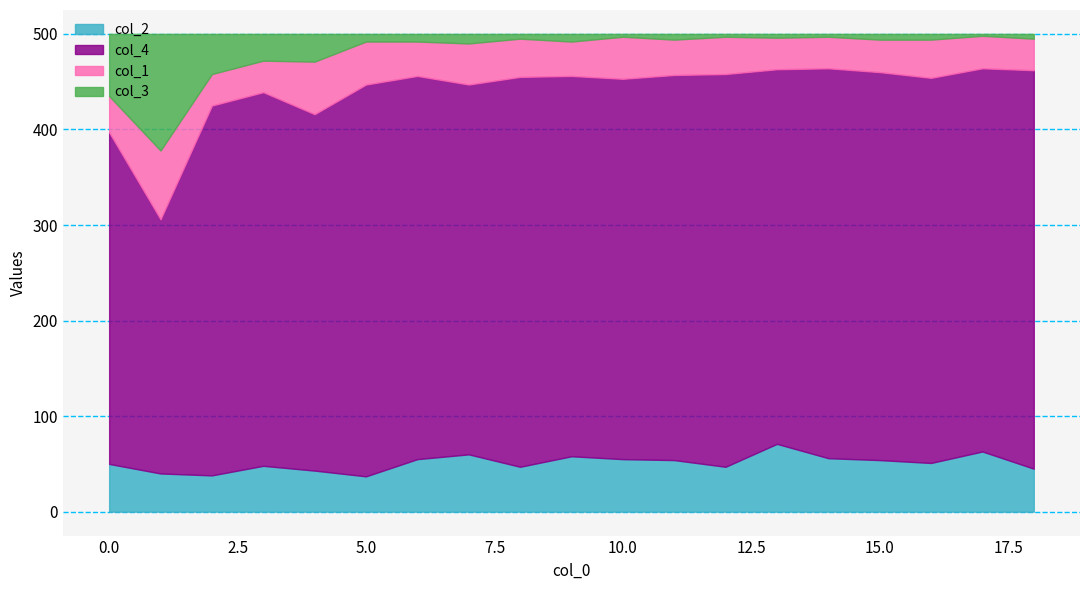

Which series has the widest spread of values?

col_4